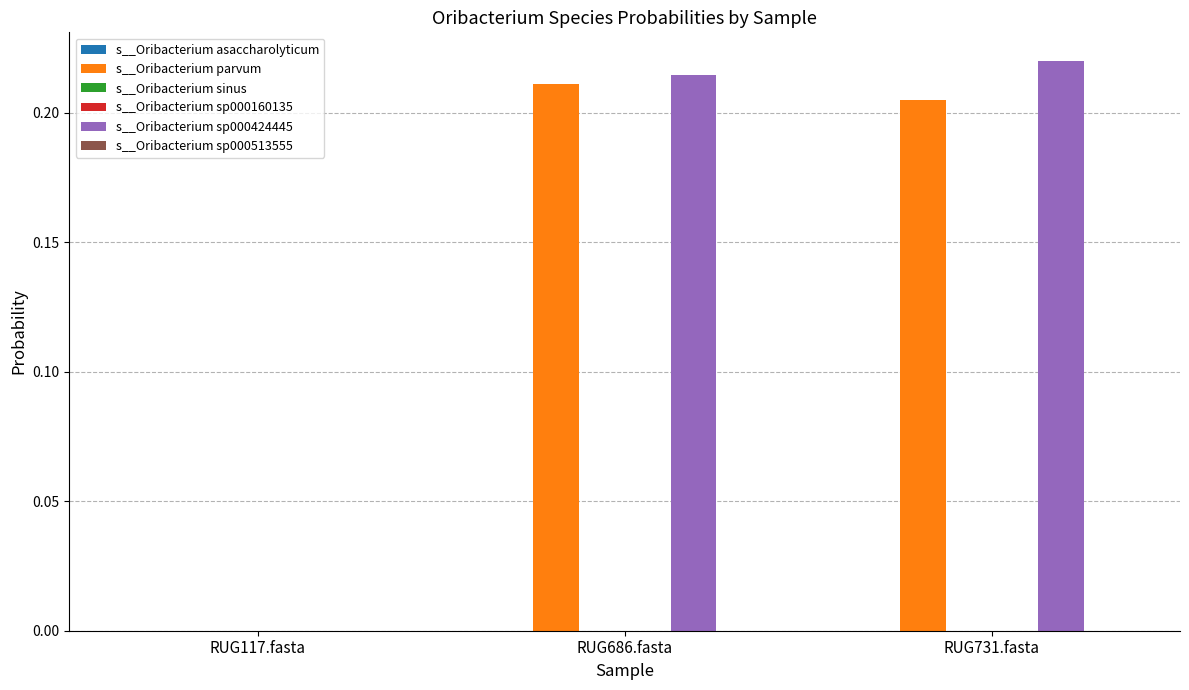

What is the sum of all s__Oribacterium parvum values?

0.4